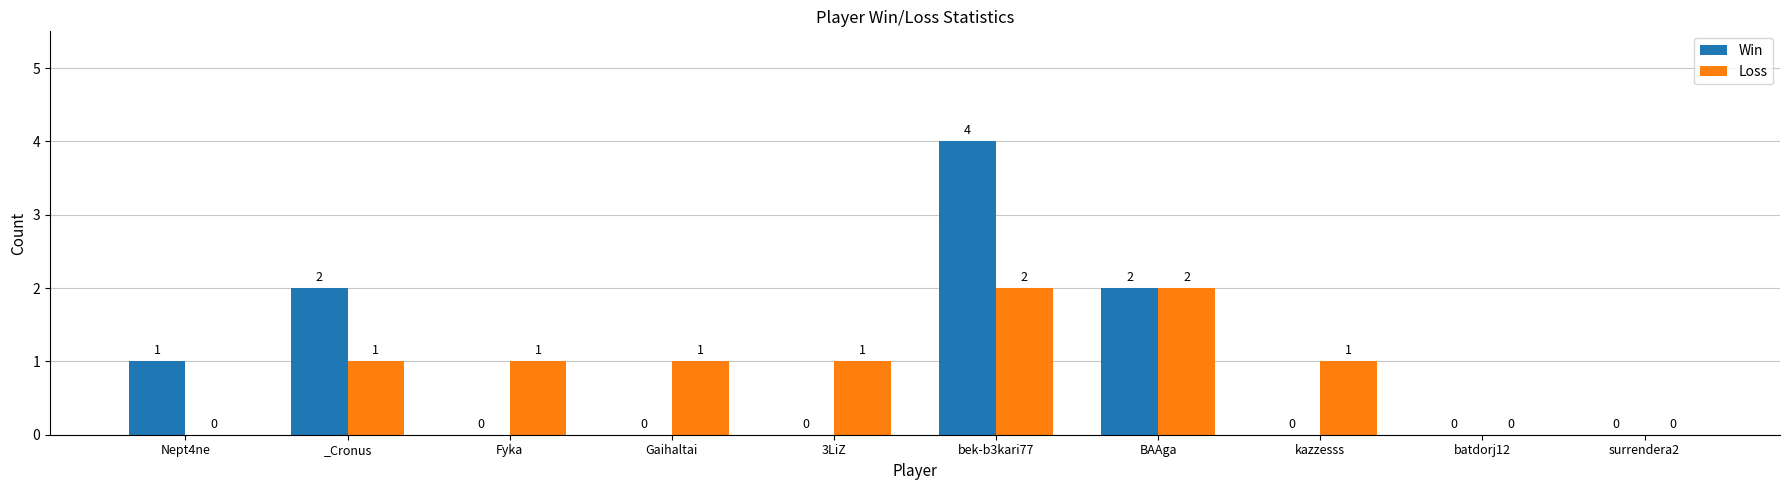

Between _Cronus and surrendera2, which series saw the biggest shift?

Win